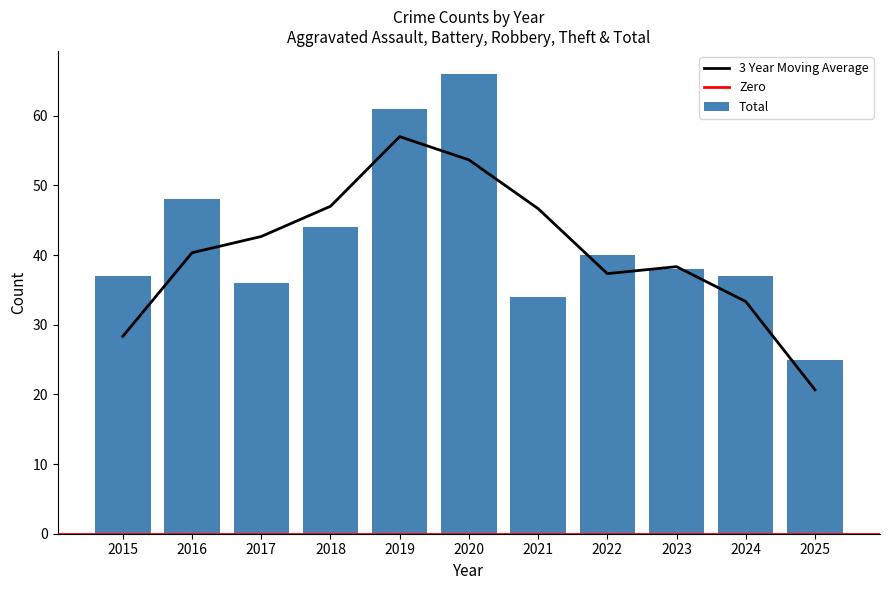

Is it true that Total equals 54 at 2017?

False